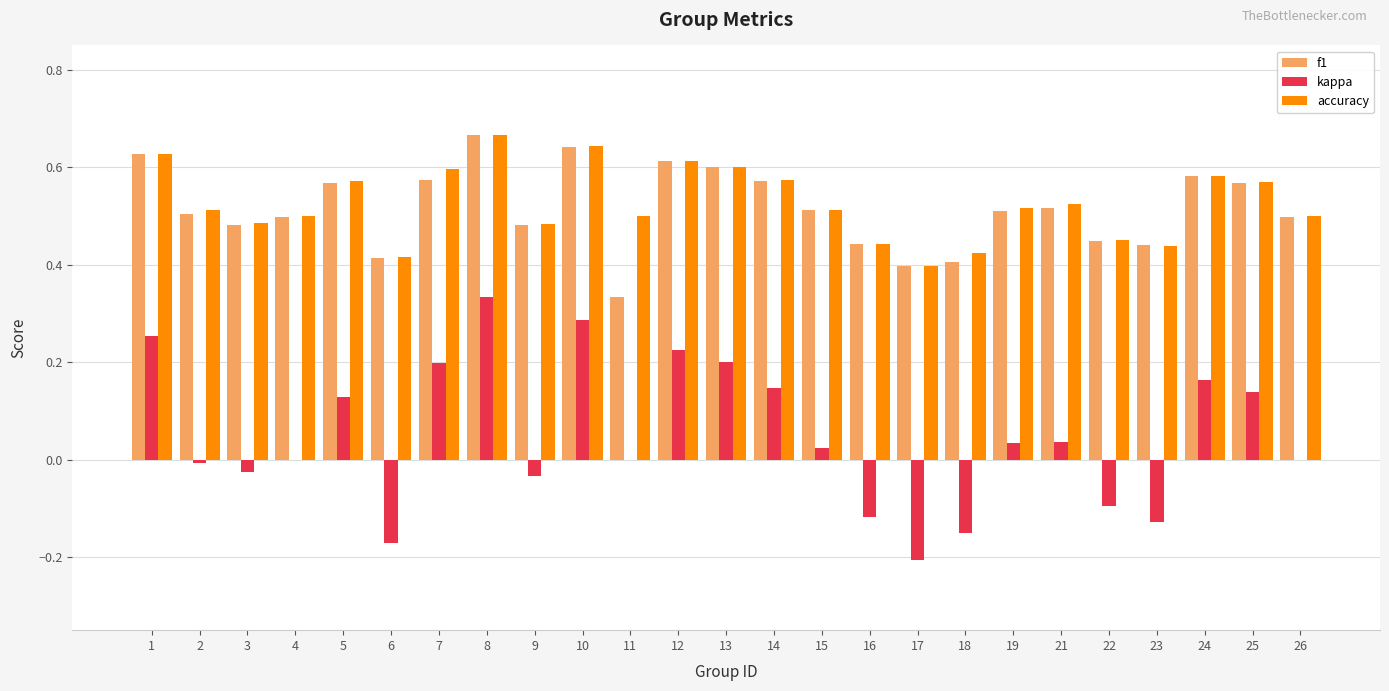

What is the total value across all series at 13?

1.4